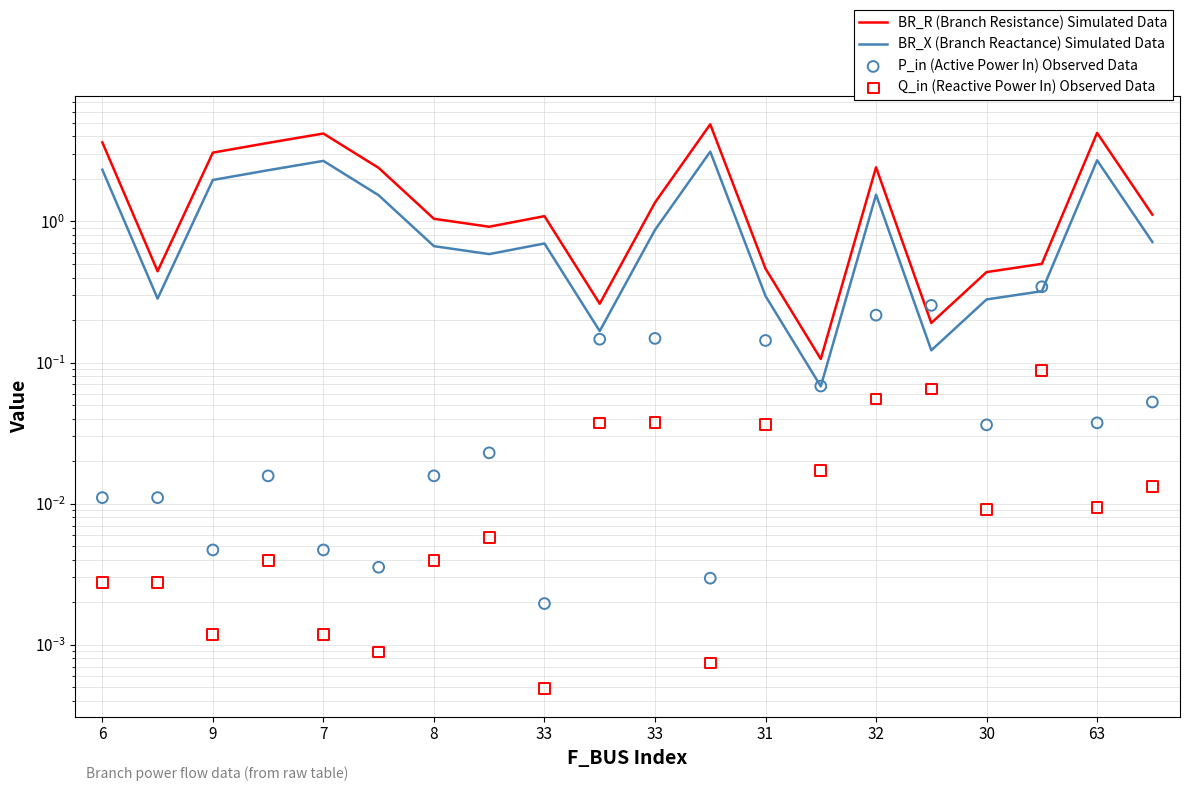

Is the value of BR_R (Branch Resistance) Simulated Data at 15 greater than the value of BR_X (Branch Reactance) Simulated Data at 19?

No